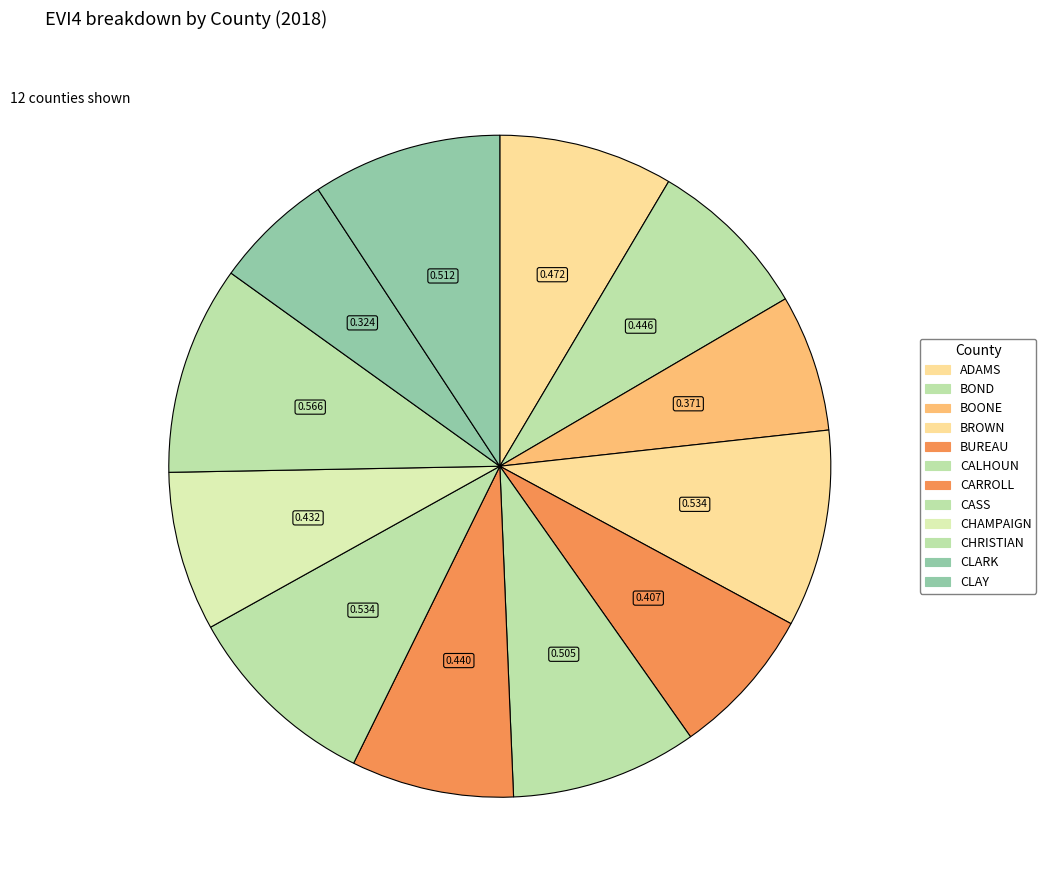

The BROWN slice represents 10% of the pie. True or false?

True